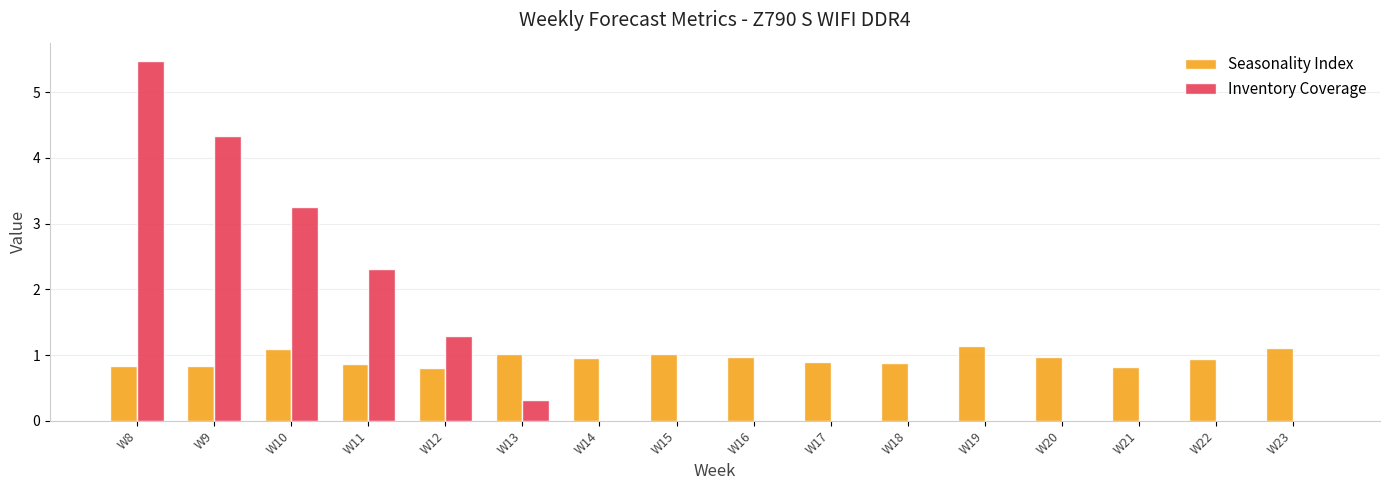

Is the value of Inventory Coverage at W12 greater than the value of Seasonality Index at W10?

Yes